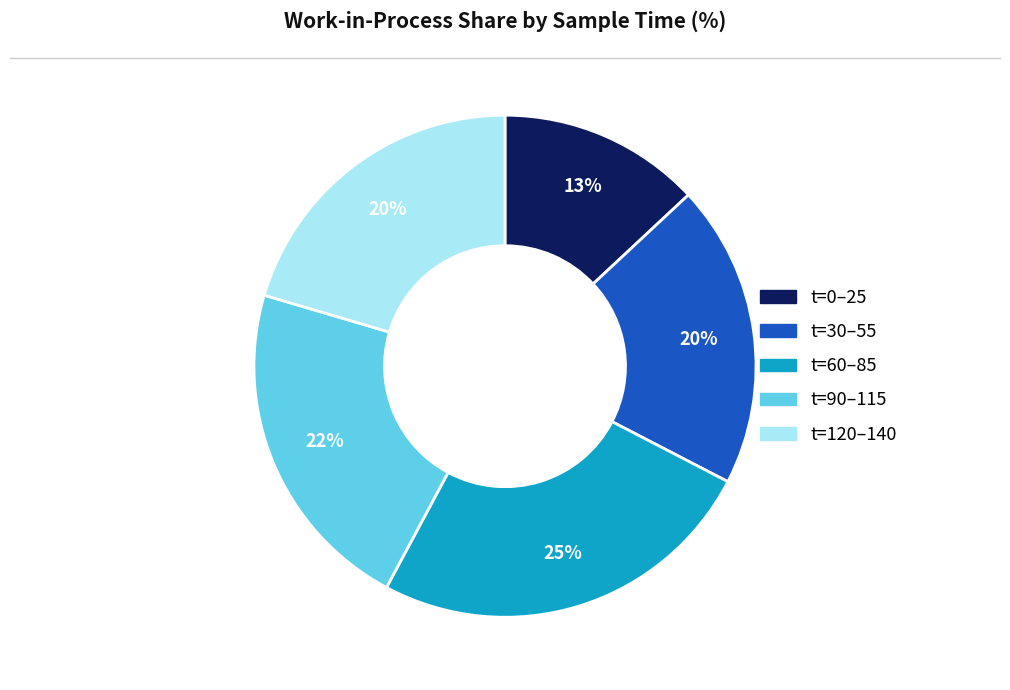

Count the number of slices in the pie.

5